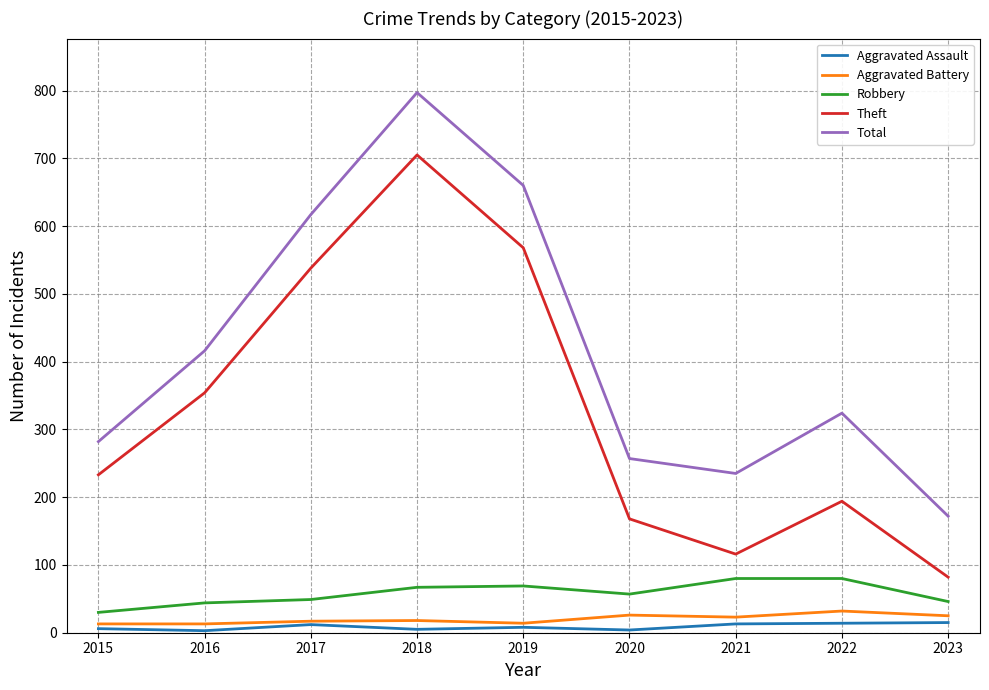

Between 2019 and 2020, which series saw the biggest shift?

Total